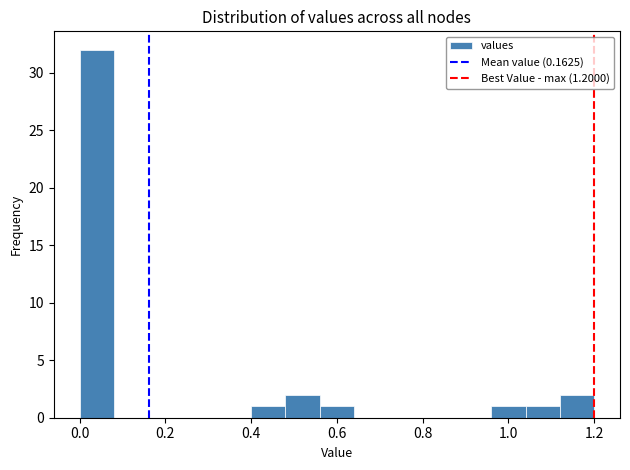

Reading left to right, list every bar in this chart as the range it spans on the x-axis followed by its height. The values are not printed on the chart, so give them approximately, as read against the axis.

0.00 to 0.08: 32
0.08 to 0.16: 0
0.16 to 0.24: 0
0.24 to 0.32: 0
0.32 to 0.40: 0
0.40 to 0.48: 1
0.48 to 0.56: 2
0.56 to 0.64: 1
0.64 to 0.72: 0
0.72 to 0.80: 0
0.80 to 0.88: 0
0.88 to 0.96: 0
0.96 to 1.04: 1
1.04 to 1.12: 1
1.12 to 1.20: 2